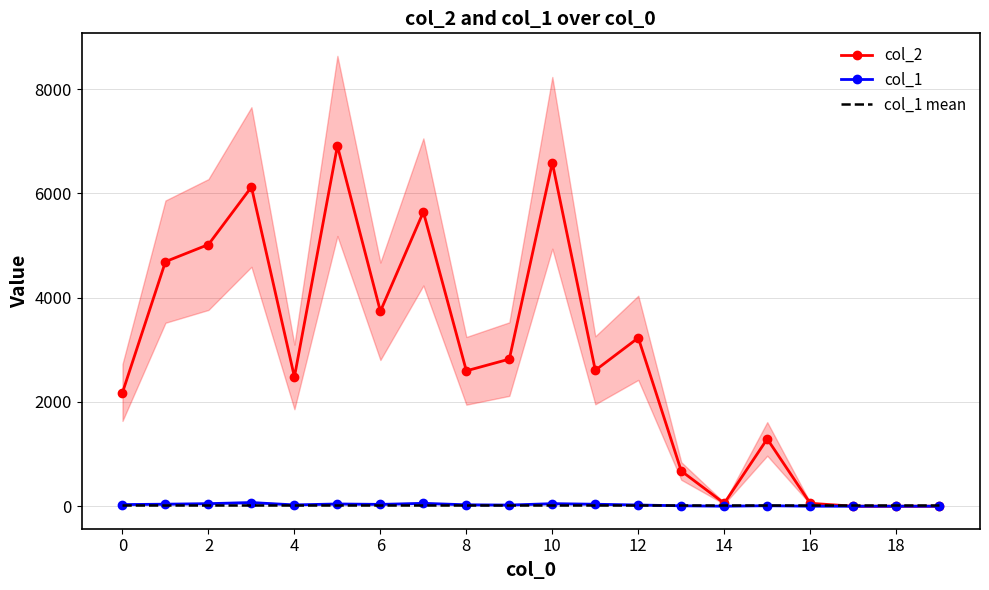

Is this an area chart (filled region under the line)?

No